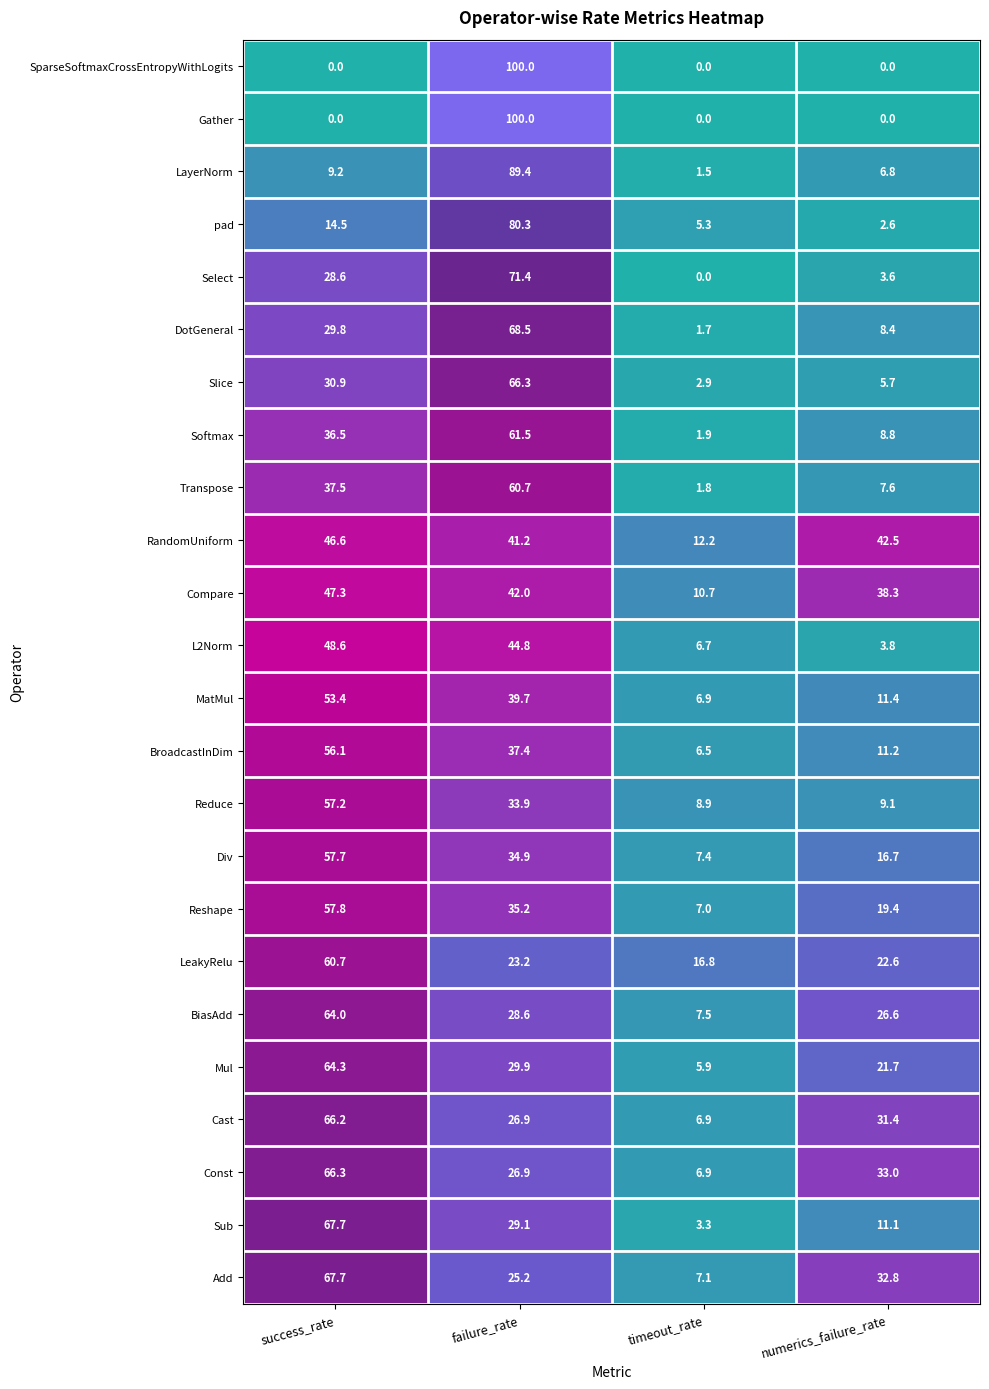

The value of Div at failure_rate is 34.9. True or false?

True